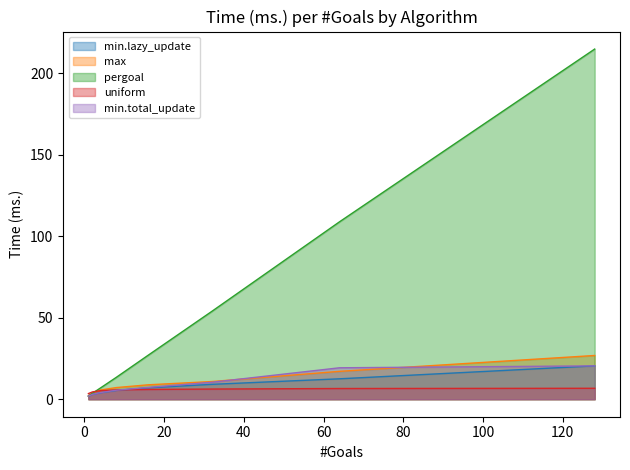

What is the value of the max point at the 7th from the left?

17.1